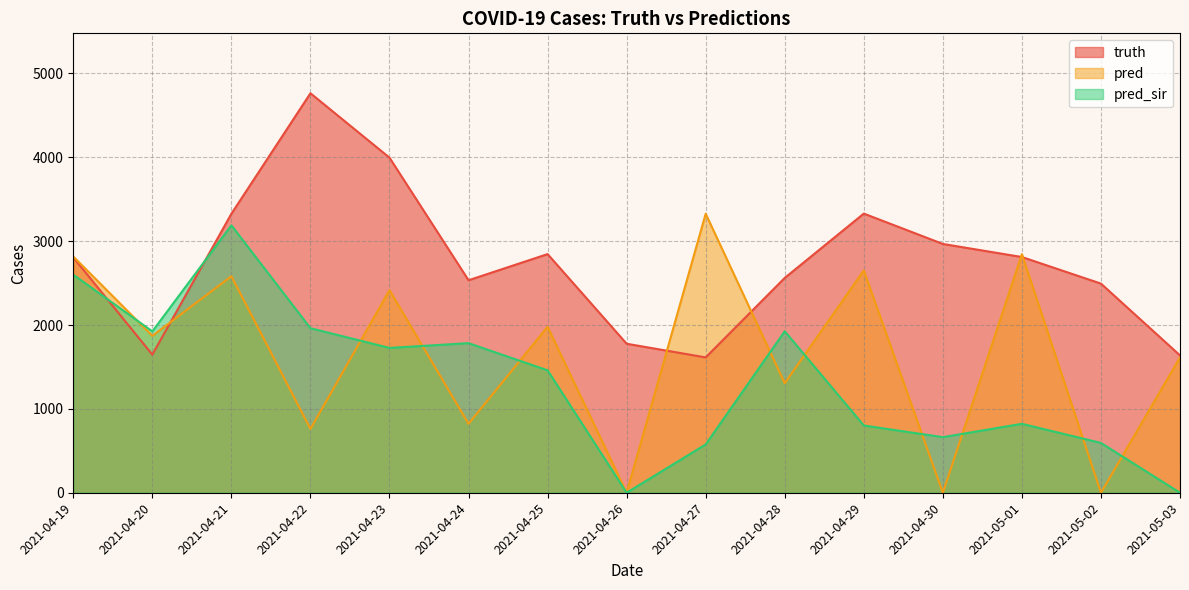

Which series has the largest range (max minus min)?

pred